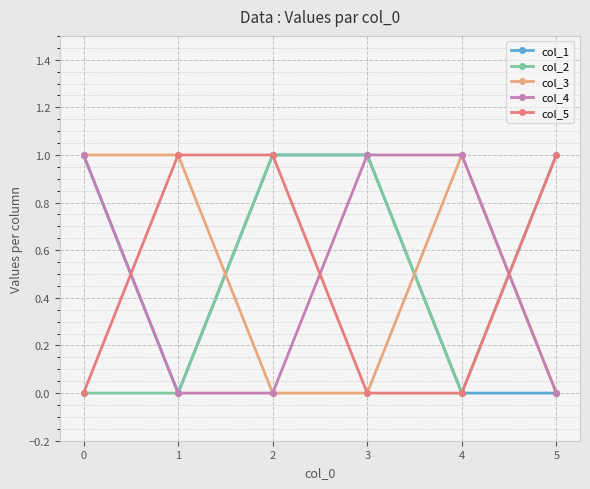

Is it true that col_2 equals 0 at 0?

True